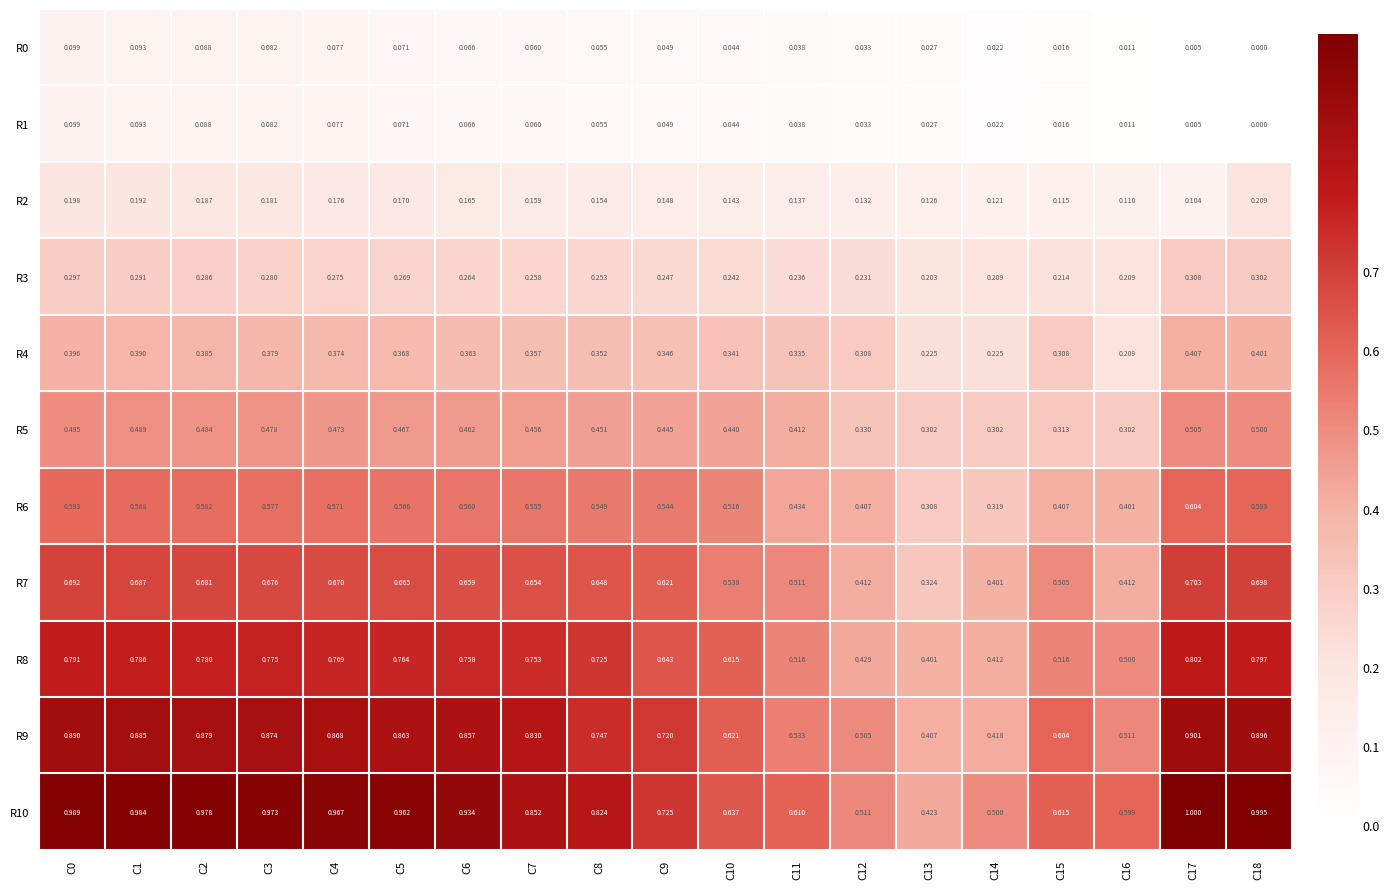

How many distinct data groups are displayed?

11